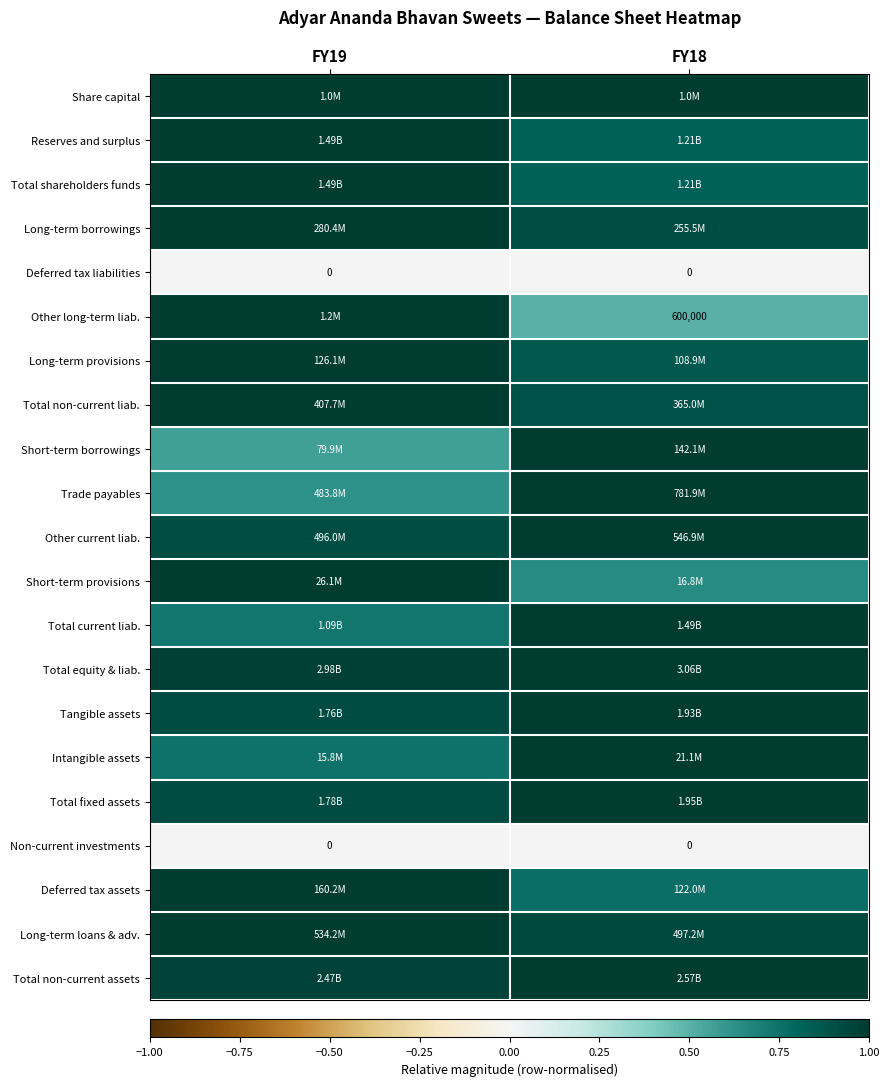

Where is Total shareholders funds nearest to the value 0?

FY18